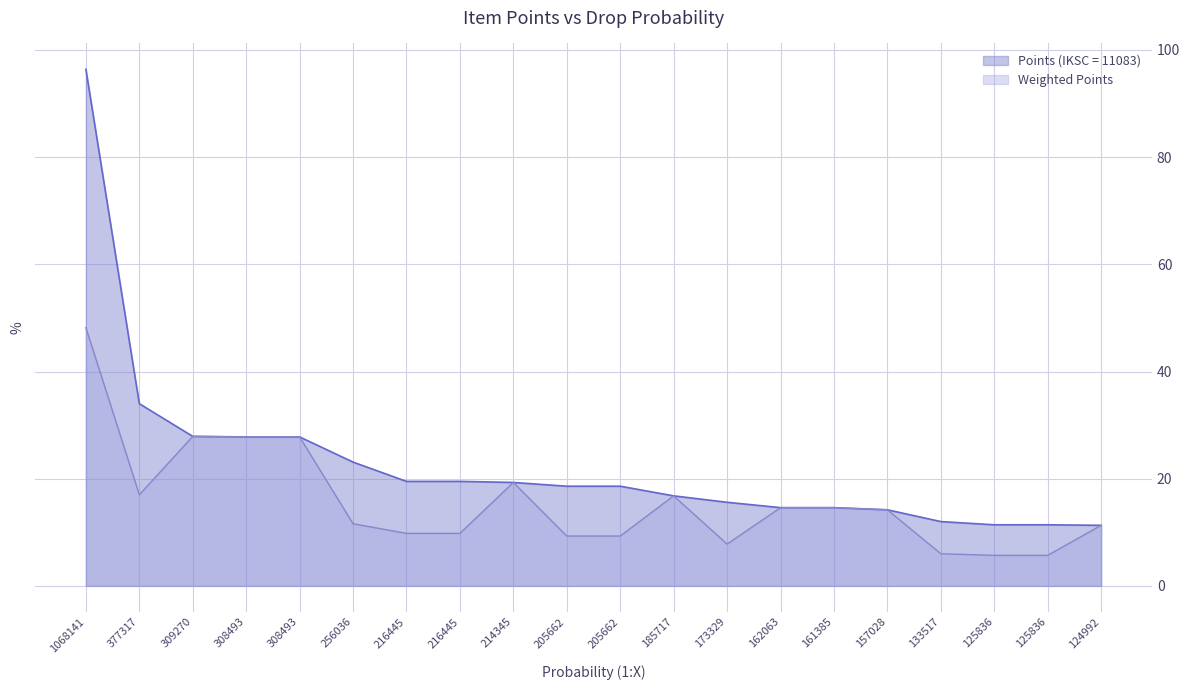

How many lines are shown in the chart?

2